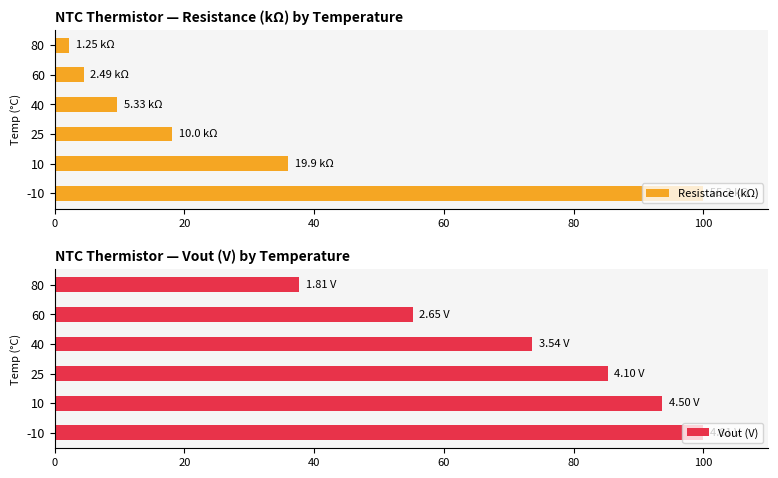

What is the difference between the second highest and minimum values in the Resistance (kΩ) series?

33.8